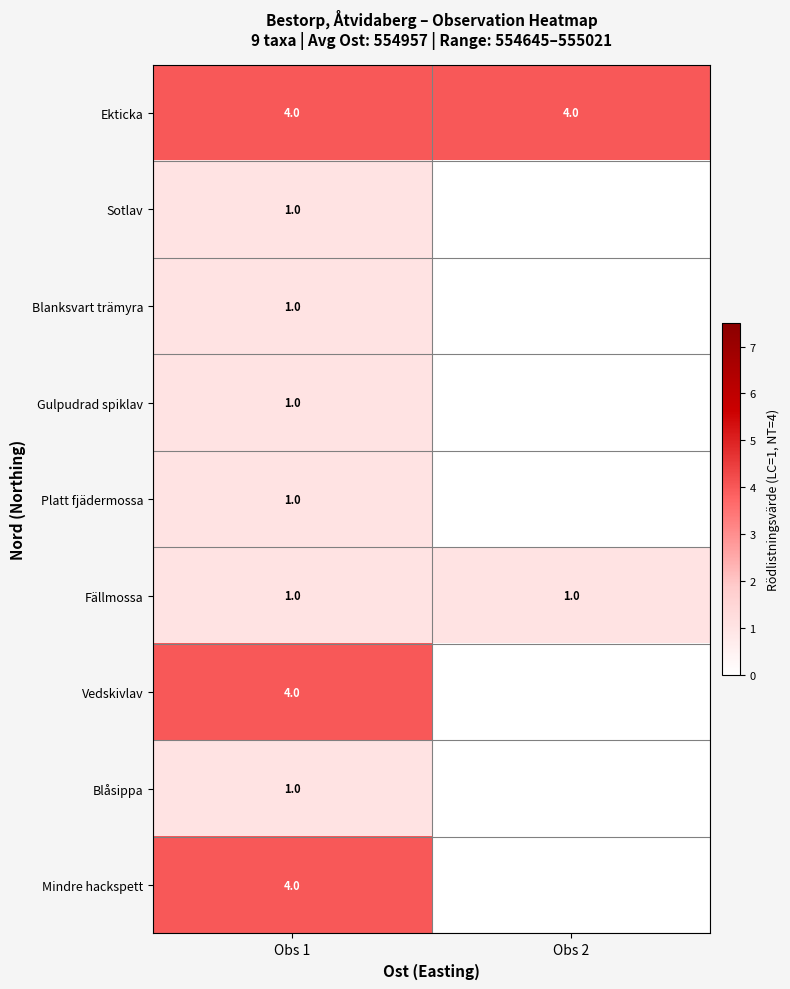

What value does the Fällmossa series have at Obs 2?

1